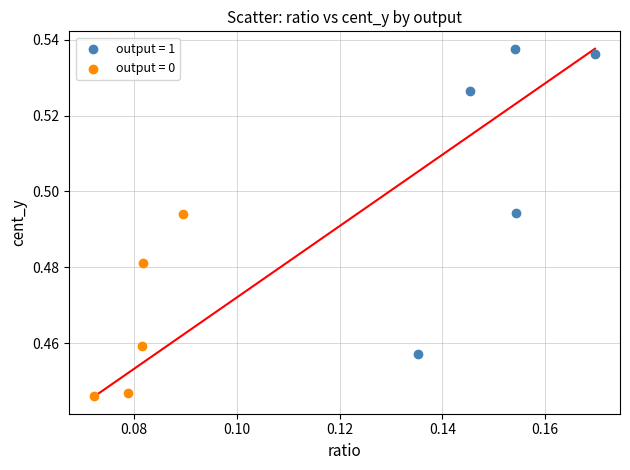

Which series contains the lowest Y value?

output = 0